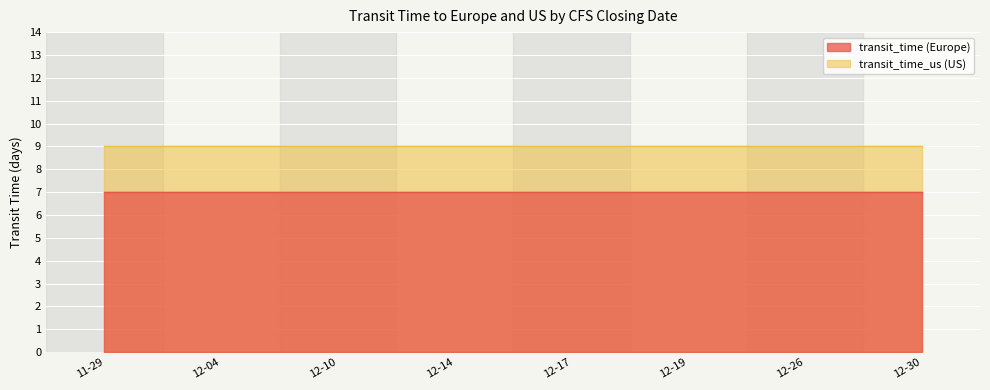

At which label is transit_time_us closest to 9?

2021-11-29